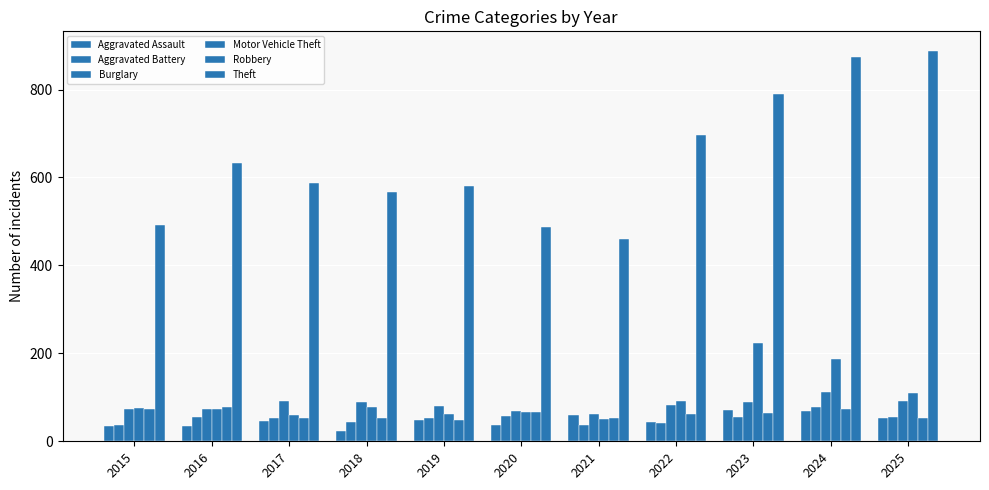

Count the number of data series in this chart.

6